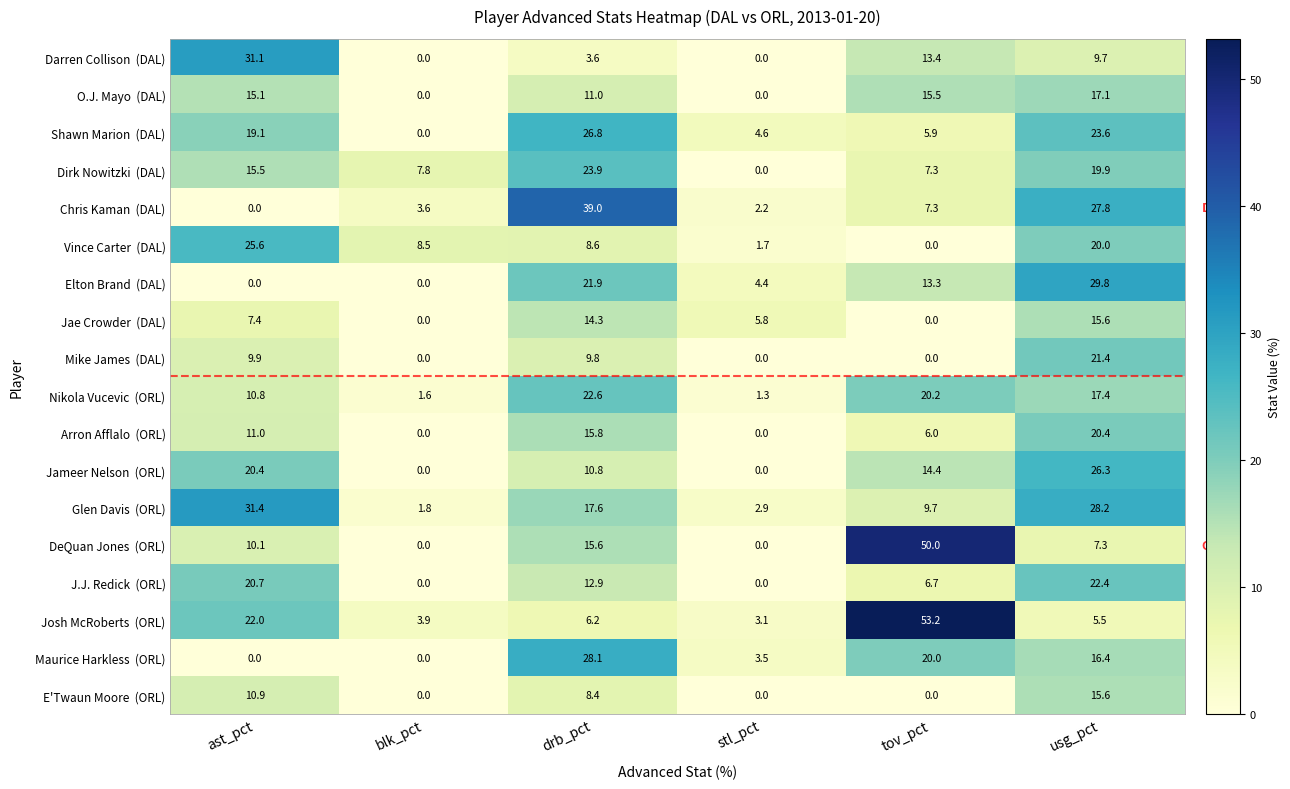

What is the total value across all series at blk_pct?

27.2